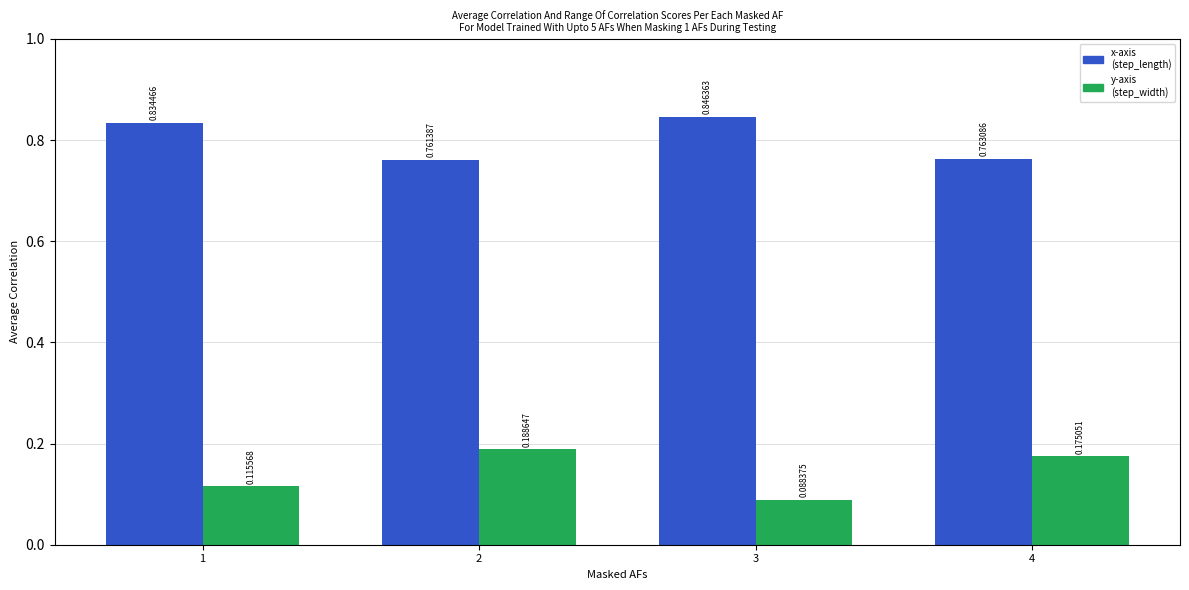

What is the spread (max minus min) of values at 2?

0.6